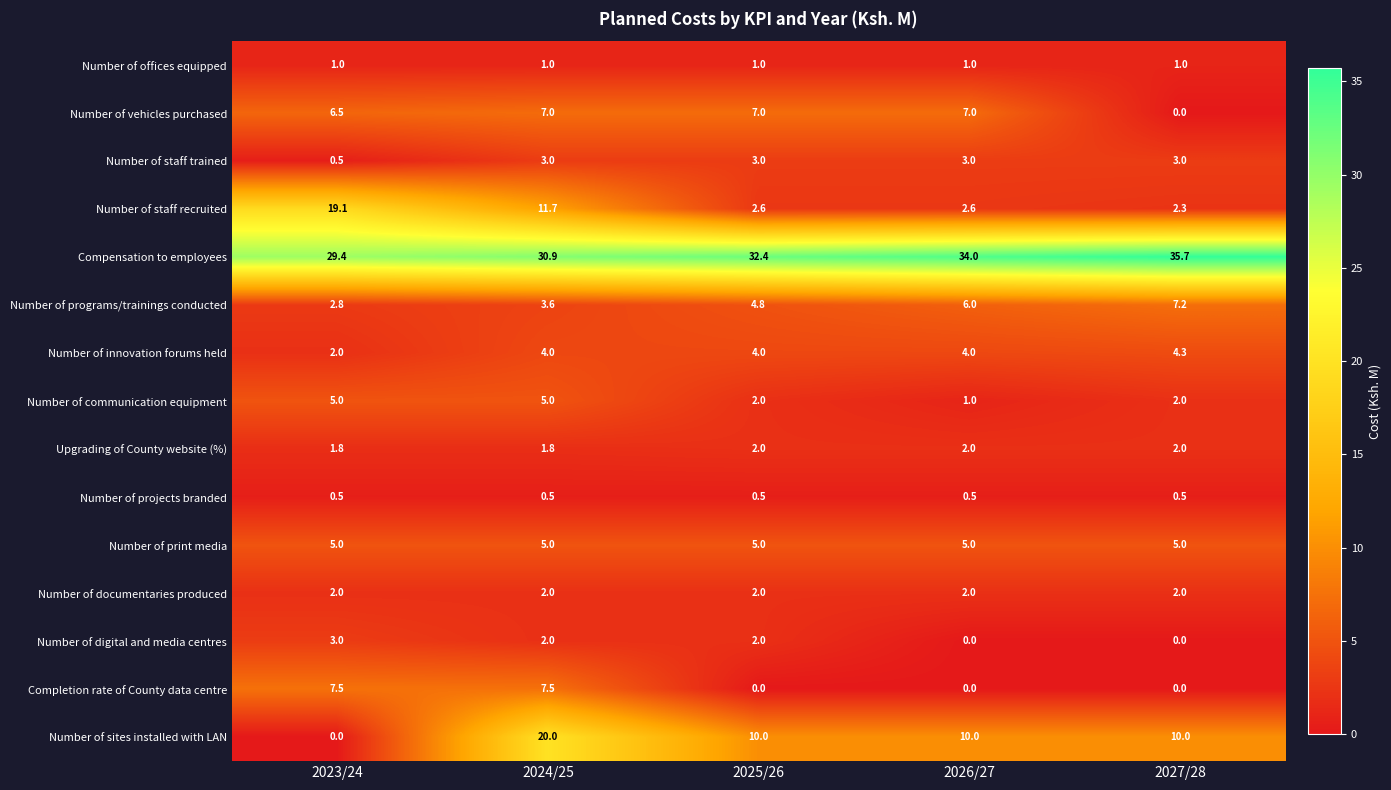

True or false: Completion rate of County data centre has a value of 0.0 at 2026/27.

True